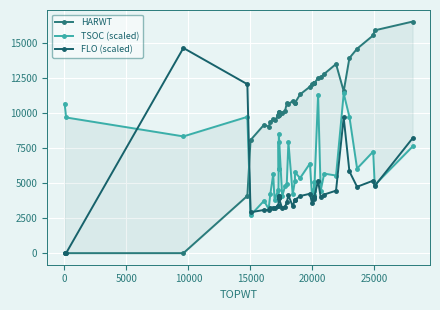

What is the difference between the maximum and minimum values in the HARWT series?

16512